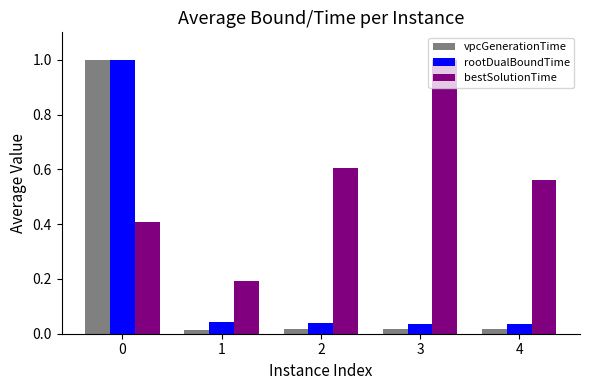

How many bars are there in each group?

3